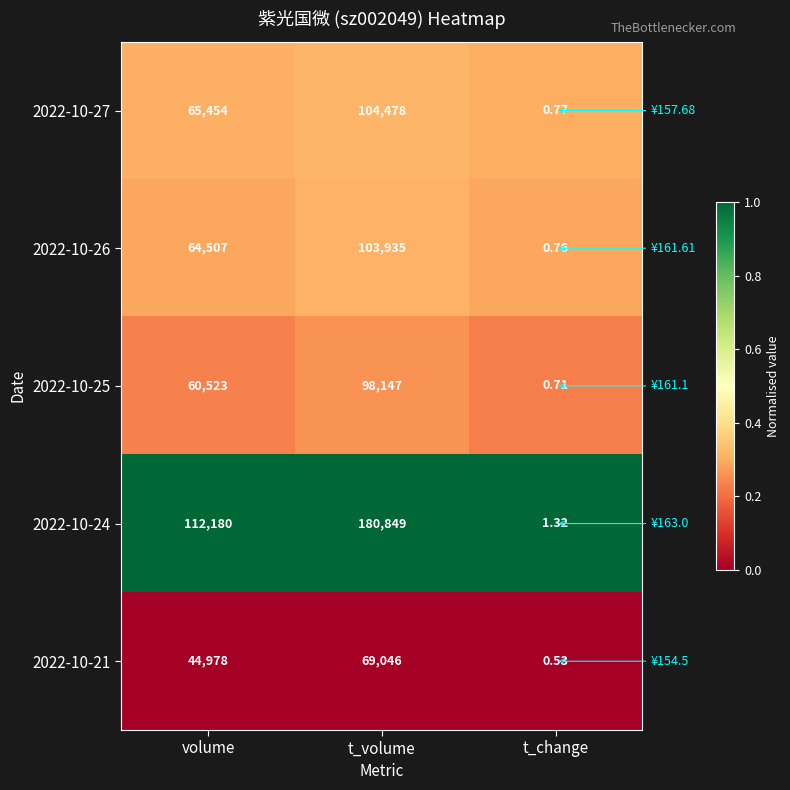

At which label is 2022-10-21 closest to 34523?

volume